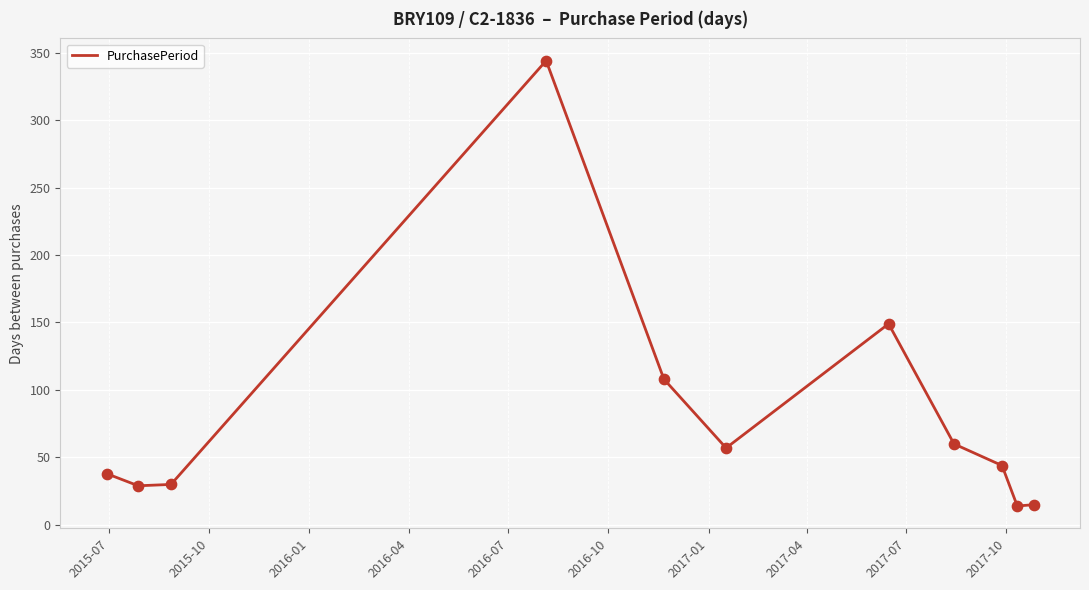

What is the maximum value shown in the chart?

344